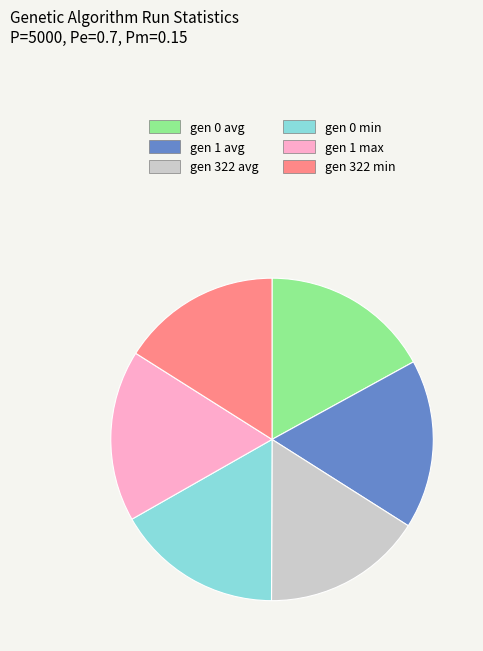

Is it true that gen 0 min is 17% of the pie?

True